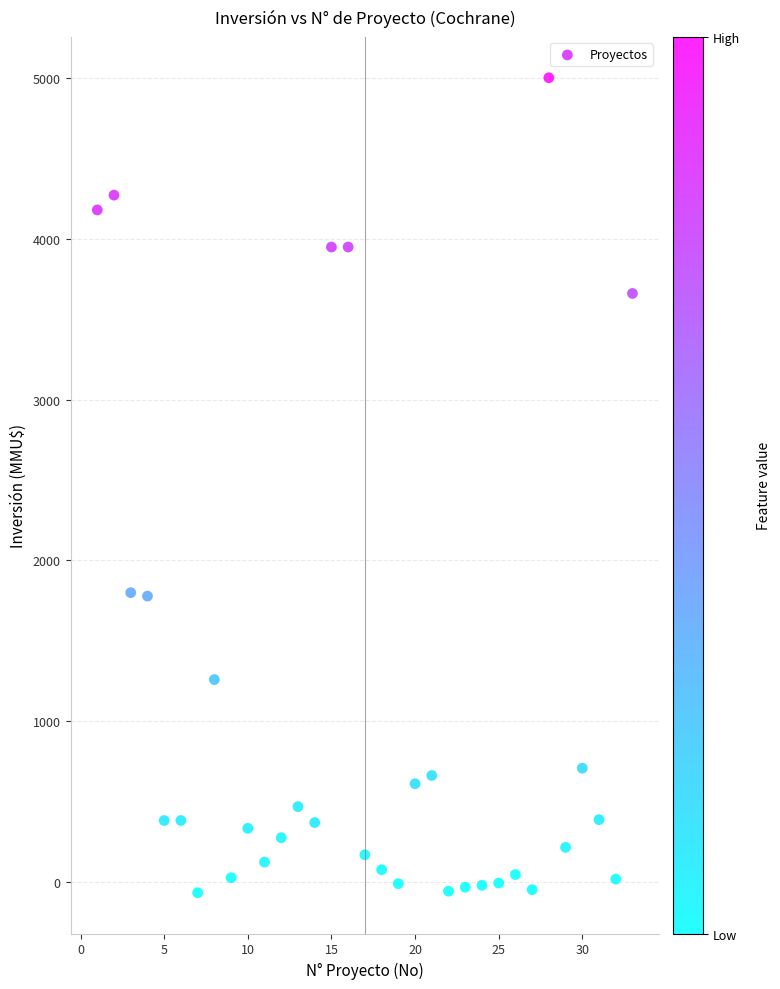

What is the range of X values (max minus min)?

32.0